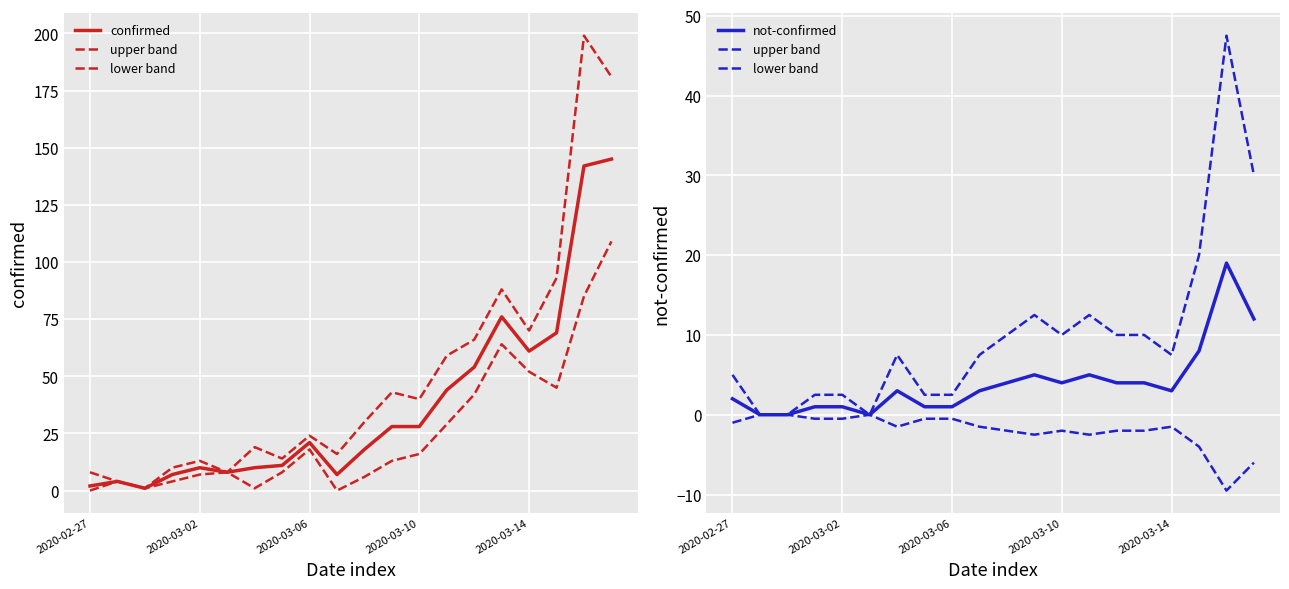

How many data points in confirmed are less than 21?

10